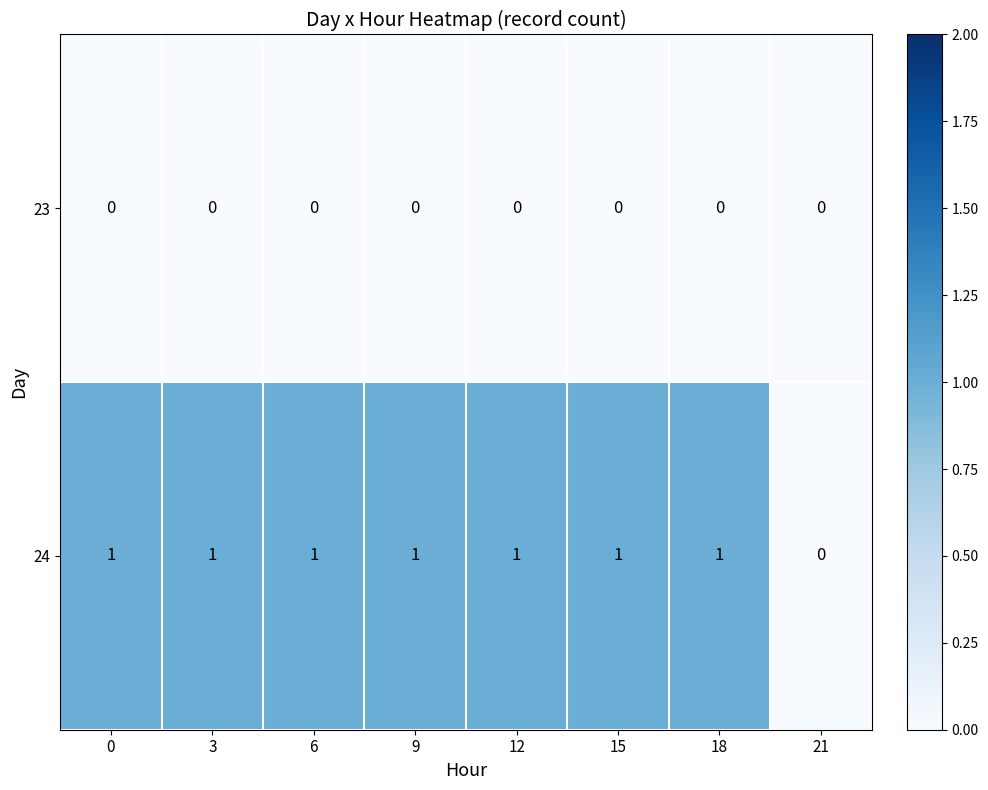

Between 9 and 21, which series saw the biggest shift?

24